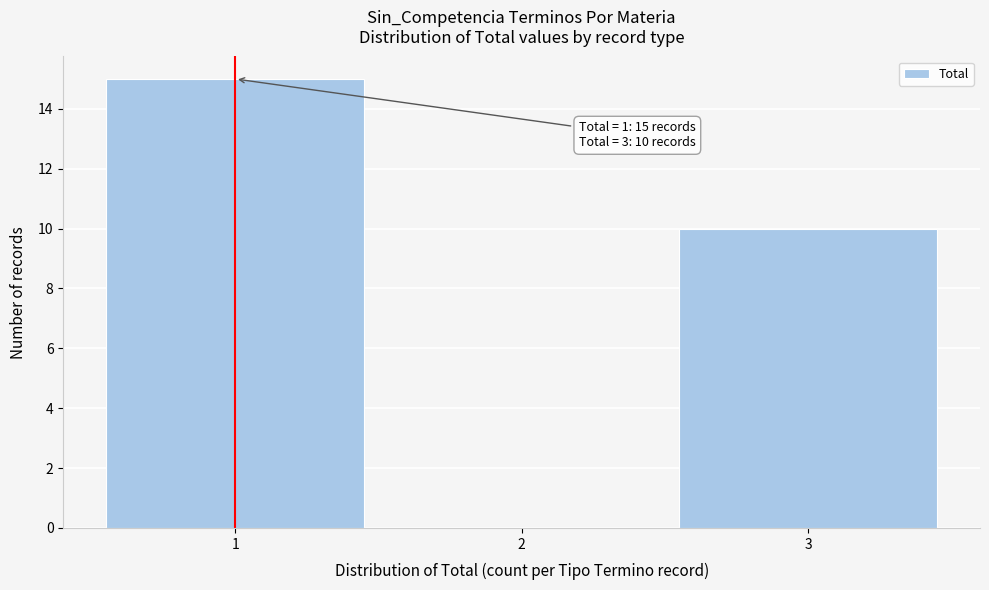

Which range on the x-axis has the tallest bar?

0.5 to 1.5